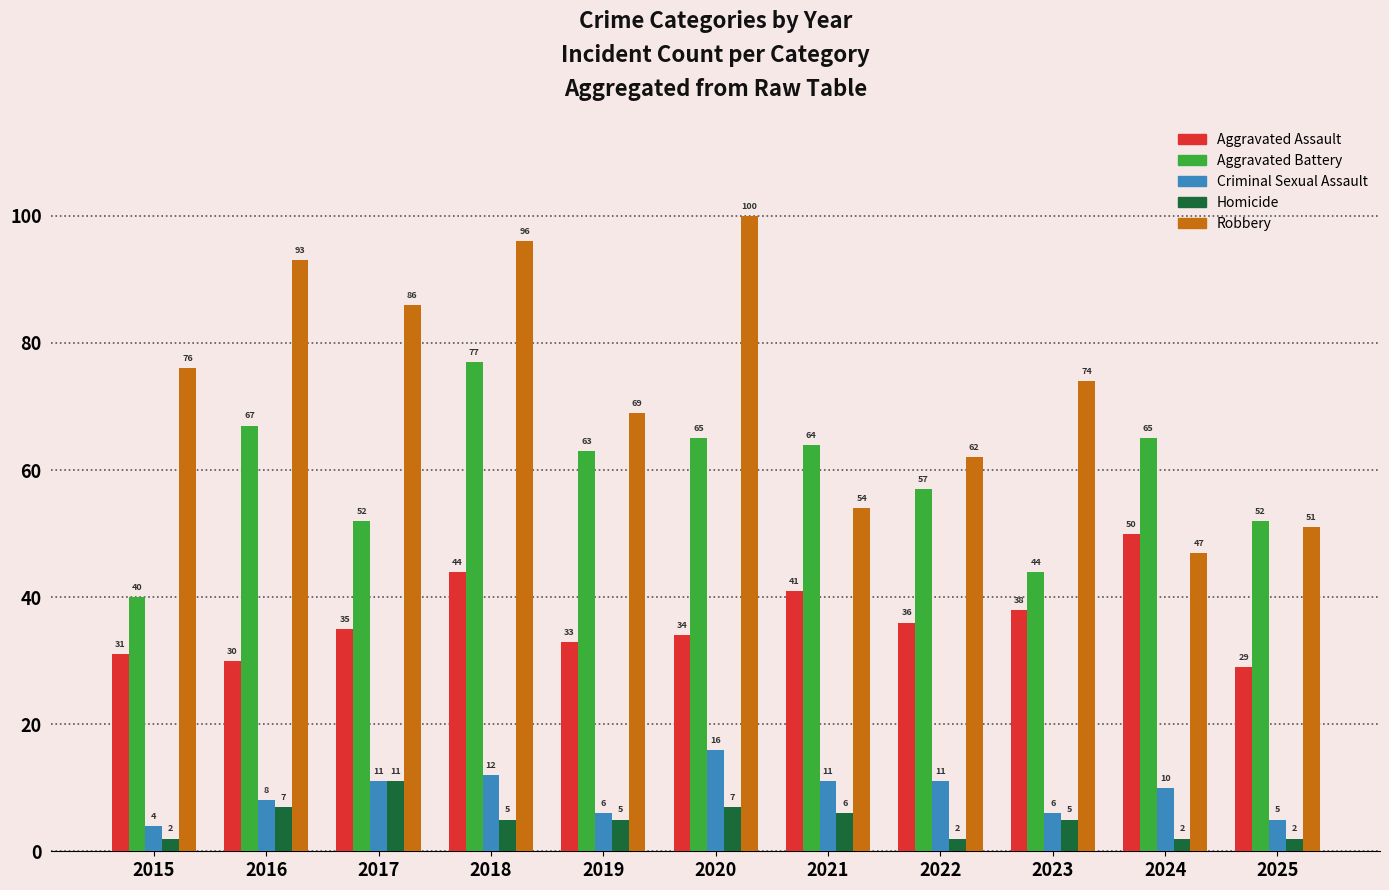

What is the spread (max minus min) of values at 2020?

93